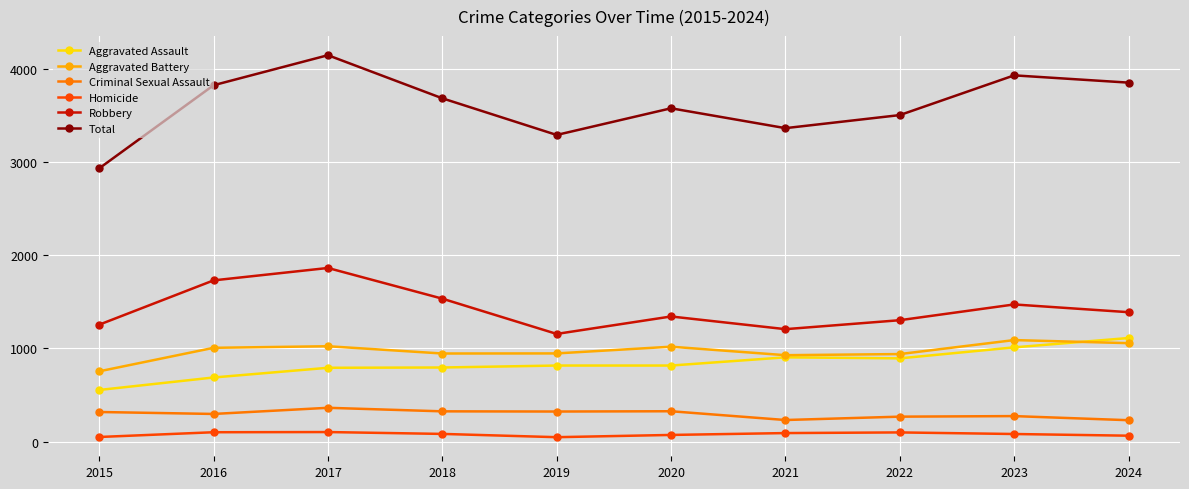

The value of Aggravated Assault at 2018 is 795. True or false?

True